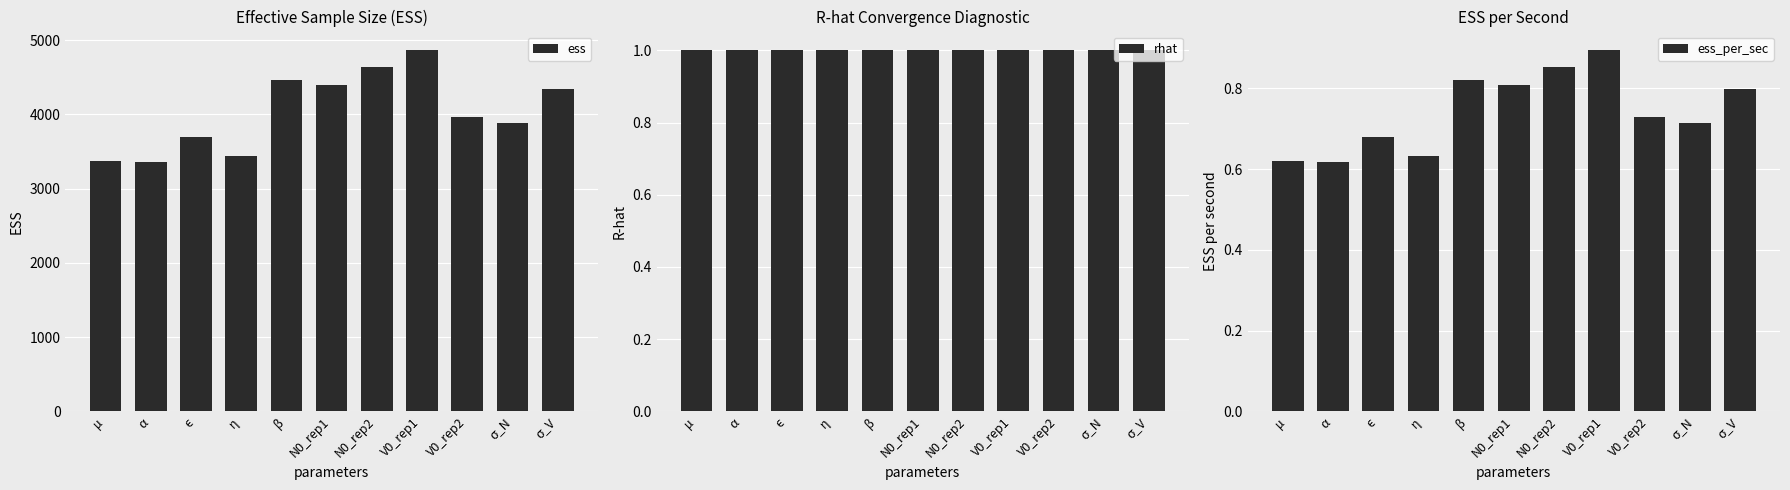

At which category is the sum across all series the highest?

V0_rep1